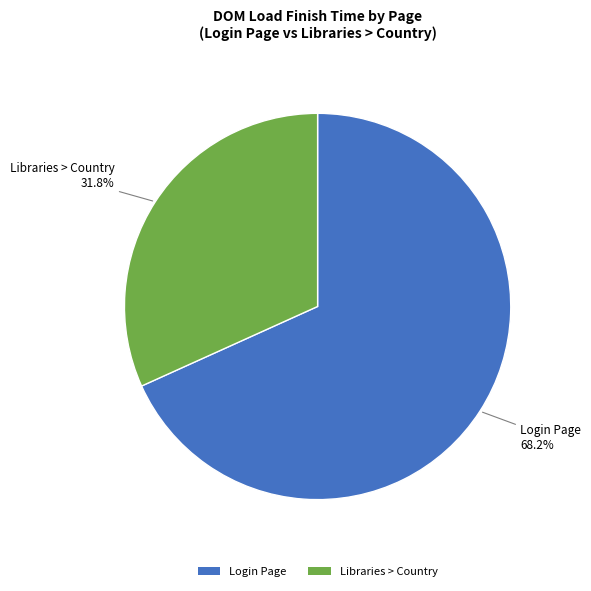

Does Login Page account for over 50% of the chart?

Yes